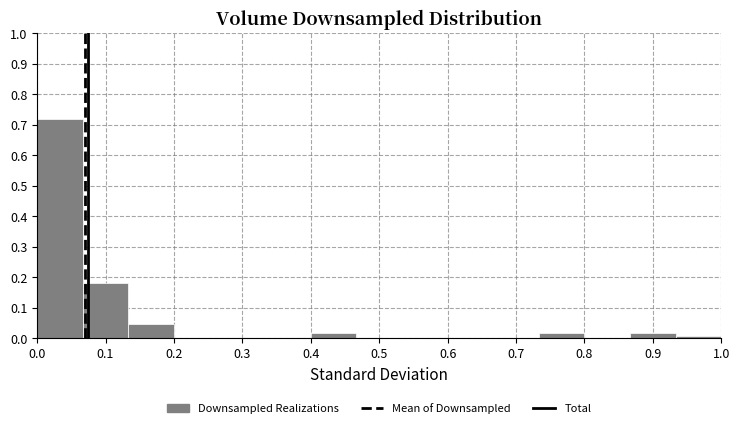

Reading left to right, transcribe this chart: for each bar, give the range it covers on the x-axis and its height. Neither the bar edges nor the heights are printed on the chart, so give them approximately, as read against the axes.

0.00 to 0.07: 0.72
0.07 to 0.13: 0.18
0.13 to 0.20: 0.05
0.20 to 0.27: 0
0.27 to 0.33: 0
0.33 to 0.40: 0
0.40 to 0.47: 0.02
0.47 to 0.53: 0
0.53 to 0.60: 0
0.60 to 0.67: 0
0.67 to 0.73: 0
0.73 to 0.80: 0.02
0.80 to 0.87: 0
0.87 to 0.93: 0.02
0.93 to 1.00: under 0.01